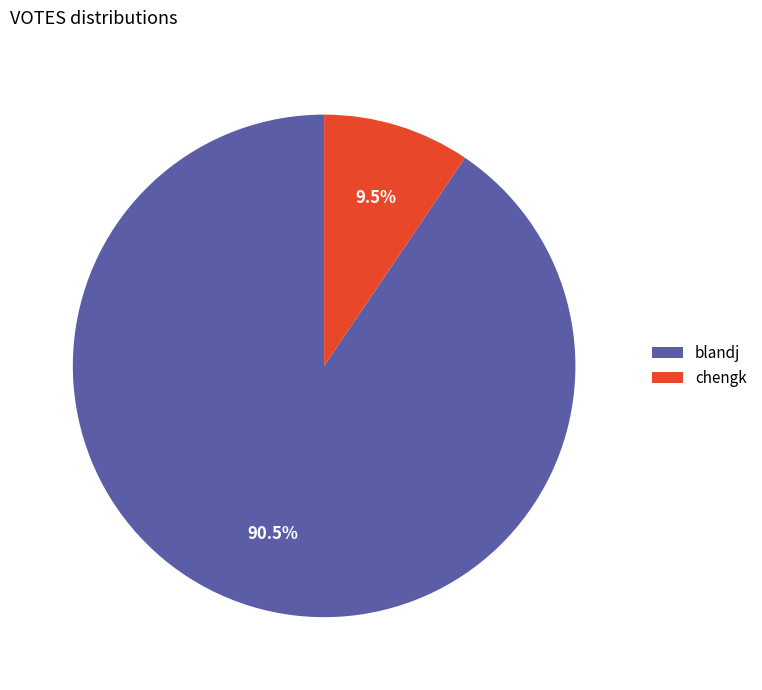

What is the largest slice in the pie chart?

blandj